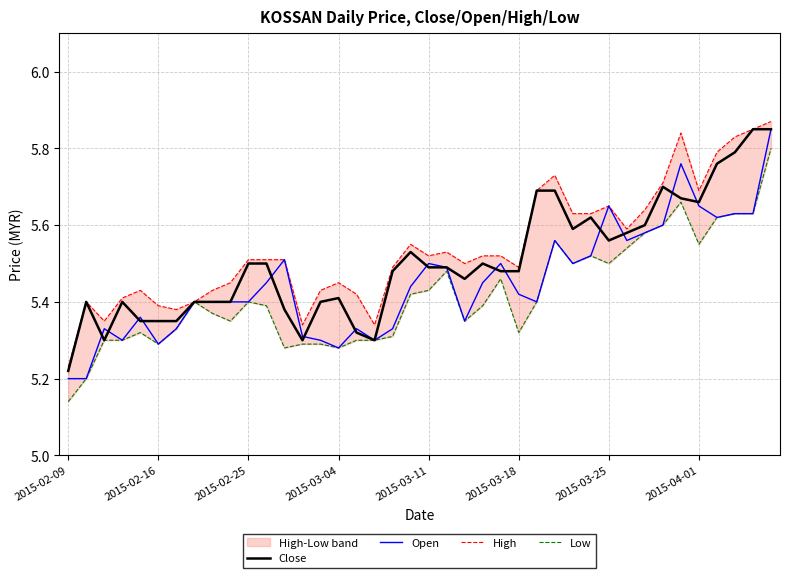

The Open series shows 7.5 at 2015-02-25. True or false?

False